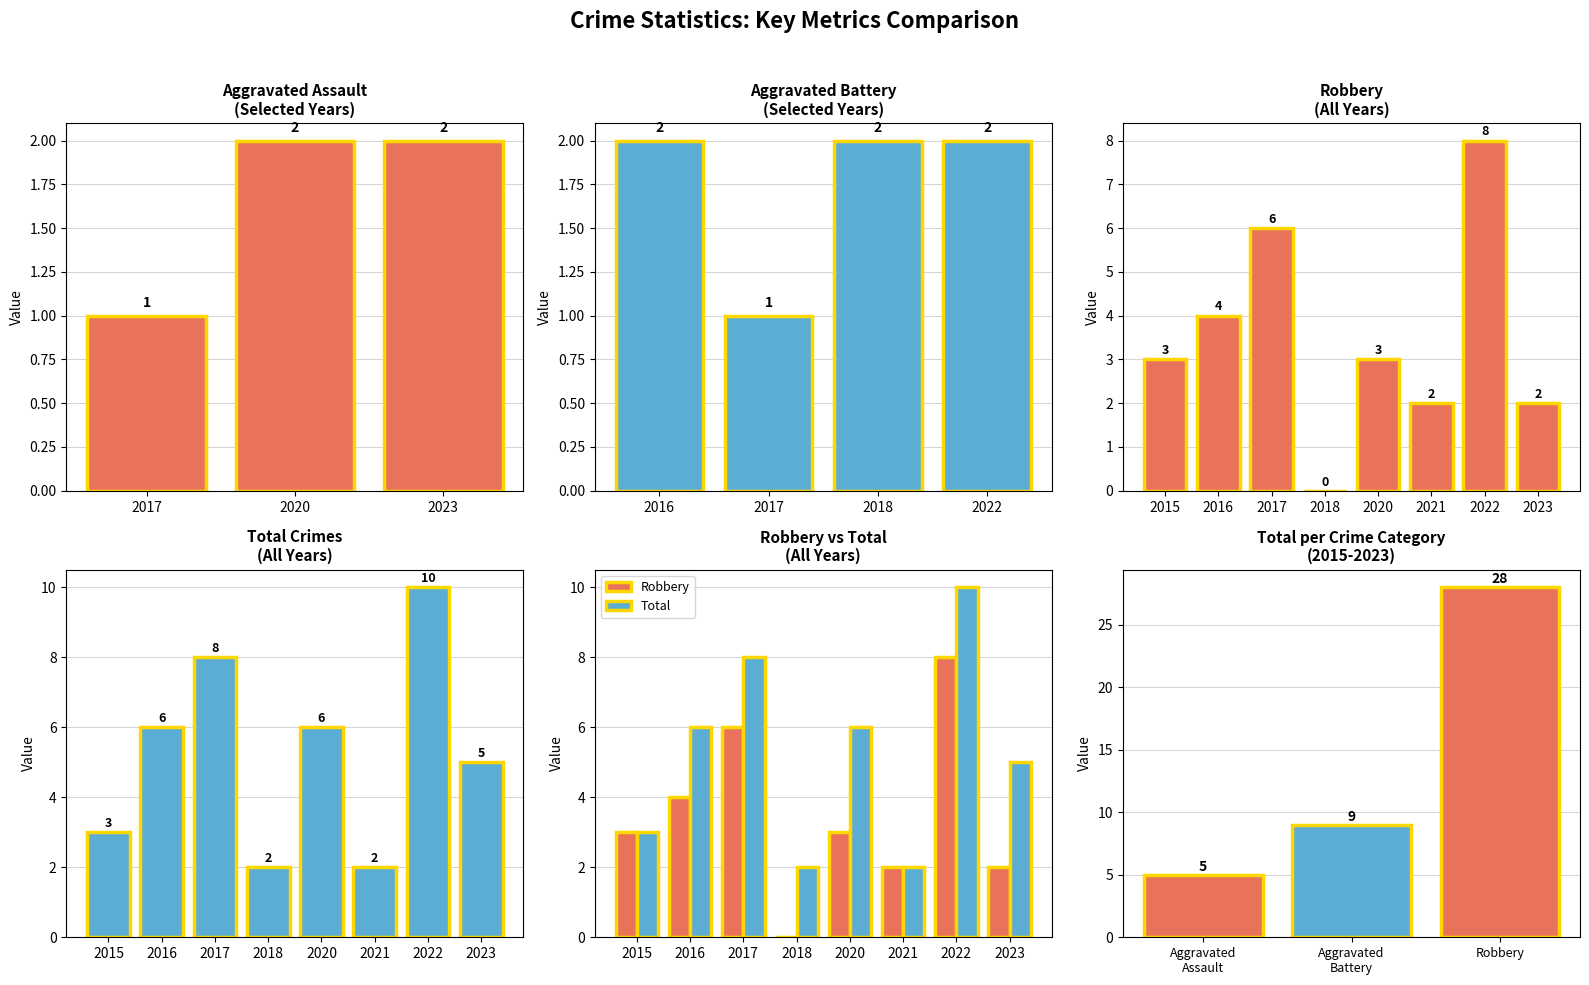

At which label is Total closest to 6?

2016